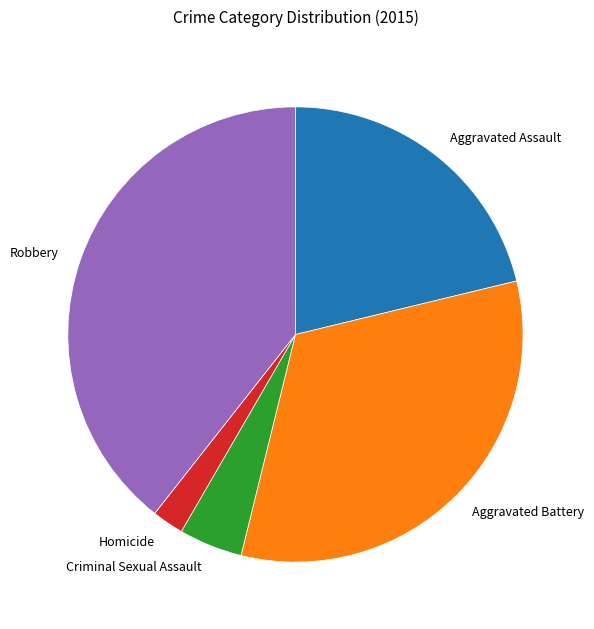

Is there a majority slice in this chart?

No